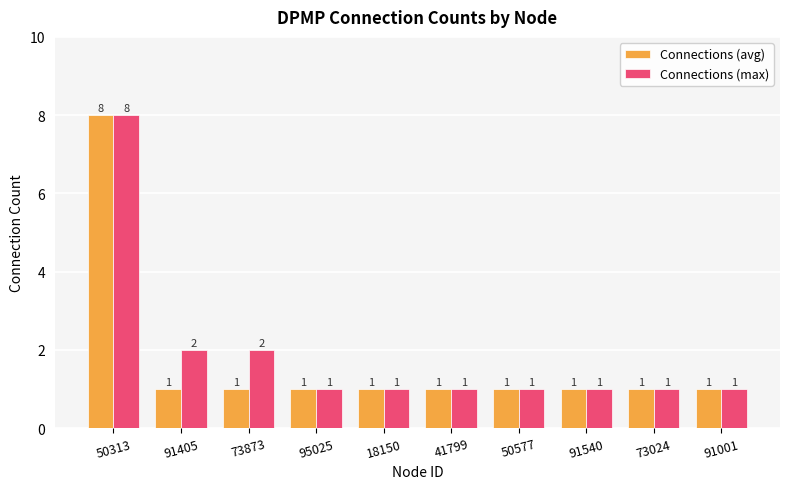

Rank the series by their average value, from lowest to highest.

Connections (avg), Connections (max)